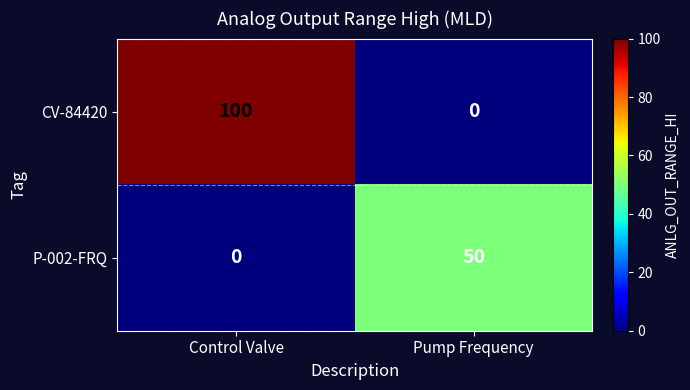

Which category has the highest value across all series?

Control Valve